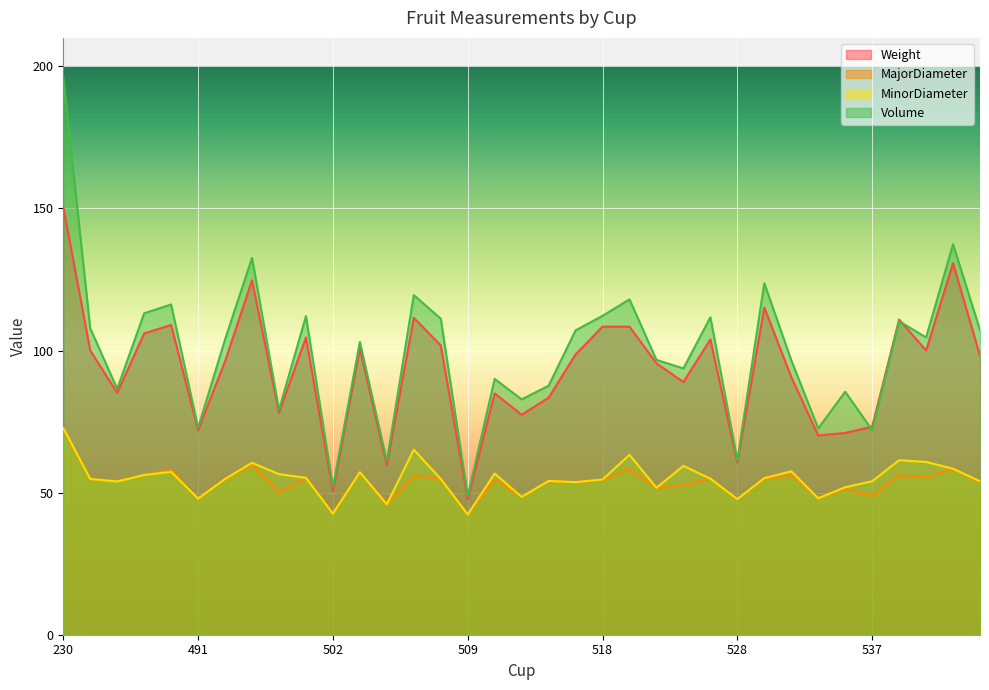

Between 498 and 509, which series saw the biggest shift?

Volume